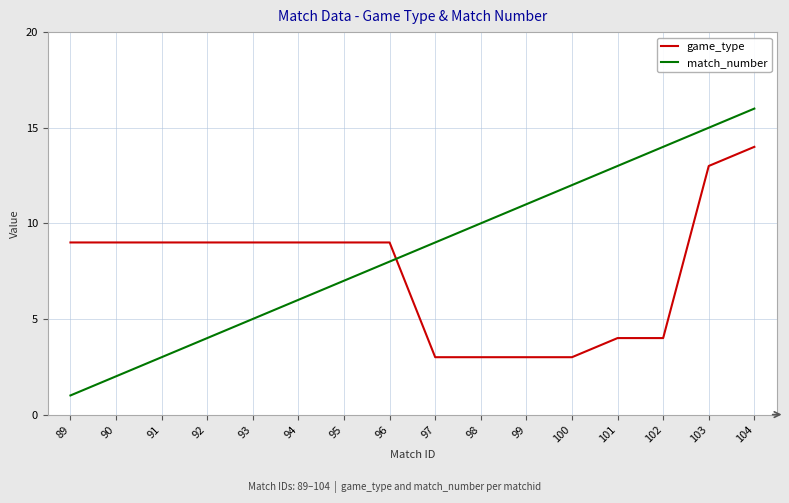

What is the approximate value of game_type at 90?

9